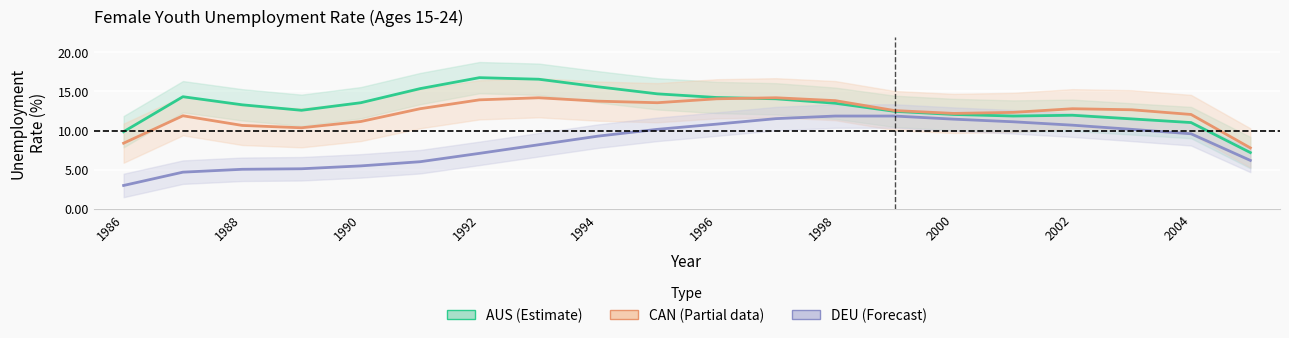

Reading left to right, list all the values displayed in this chart.

AUS: 9.9	14.3	13.3	12.6	13.6	15.4	16.8	16.6	15.6	14.7	14.2	14.1	13.5	12.5	12.1	11.9	12.0	11.5	11.0	7.2
CAN: 8.4	11.9	10.7	10.4	11.2	12.8	13.9	14.2	13.8	13.6	14.1	14.2	13.8	12.6	12.2	12.3	12.8	12.7	12.1	7.8
DEU: 3.0	4.7	5.1	5.1	5.5	6.0	7.1	8.2	9.3	10.2	10.8	11.5	11.9	11.9	11.5	11.1	10.7	10.2	9.6	6.2